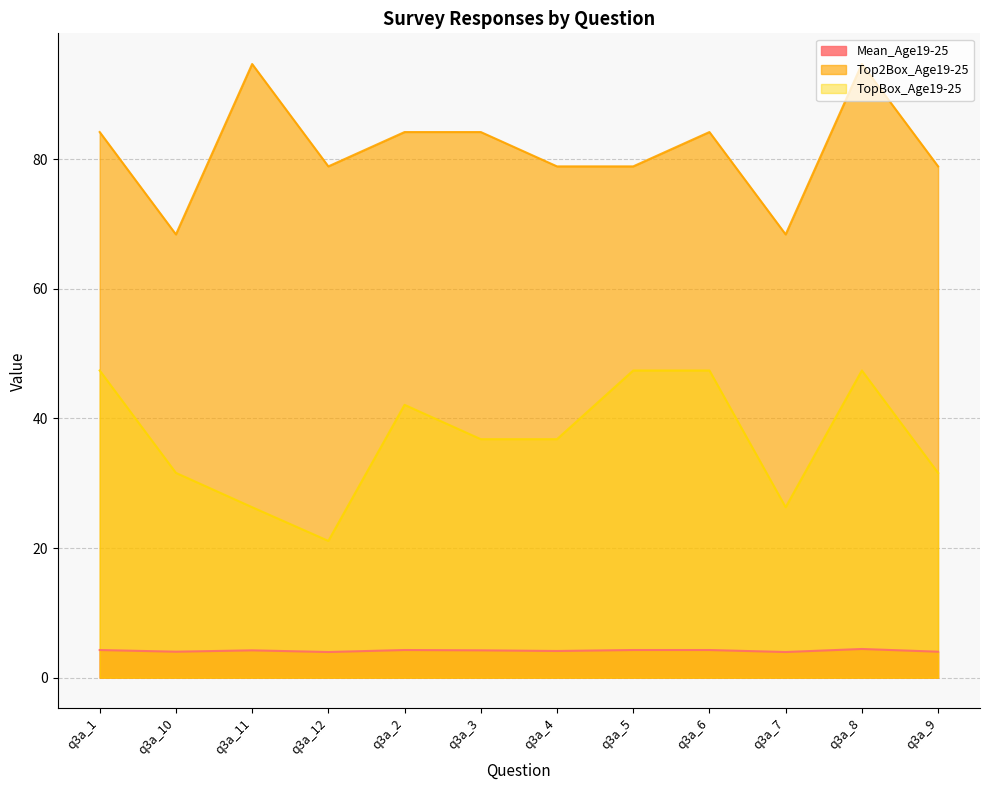

True or false: Top2Box_Age19-25 and Mean_Age19-25 intersect in this chart.

False